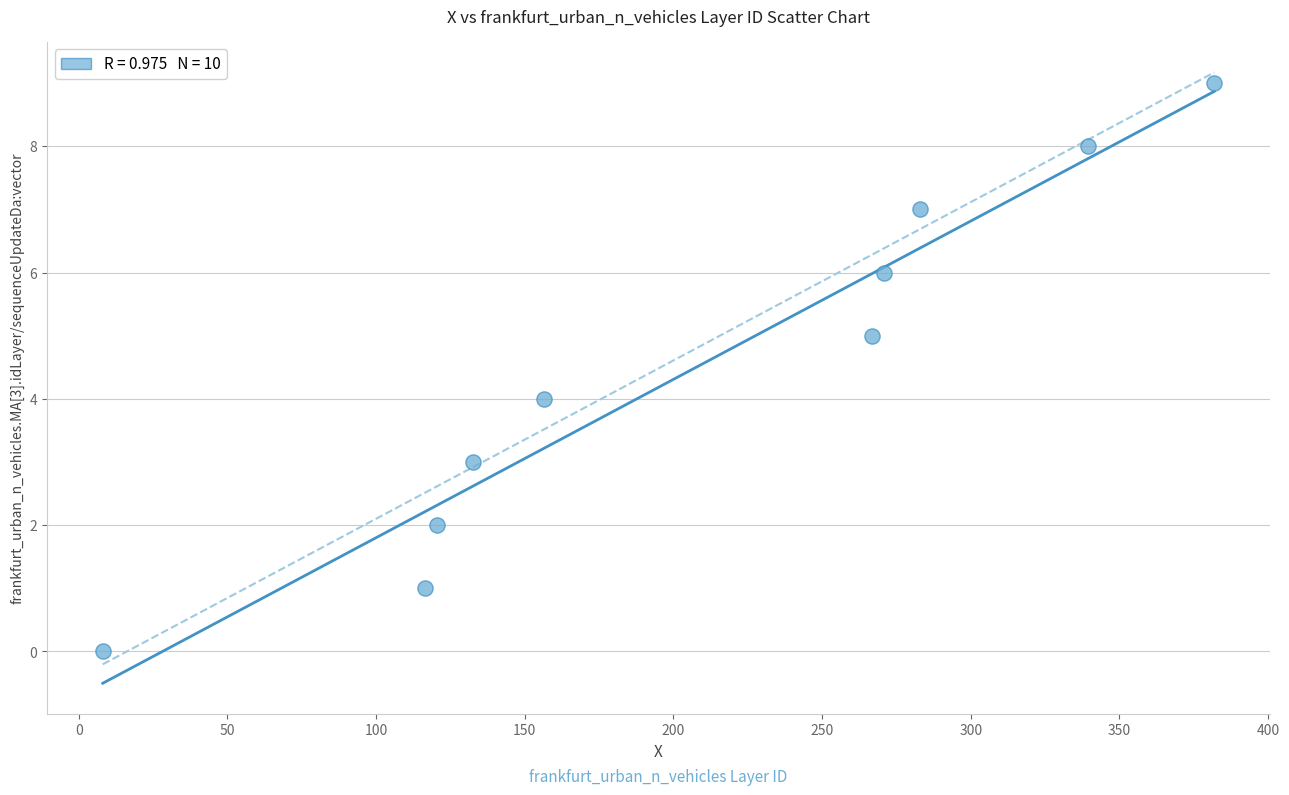

What is the range of Y values (max minus min)?

9